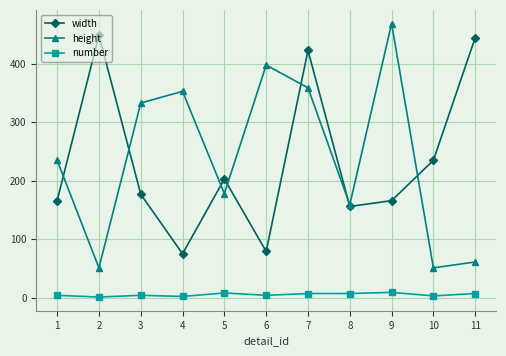

Which series has the widest spread of values?

height